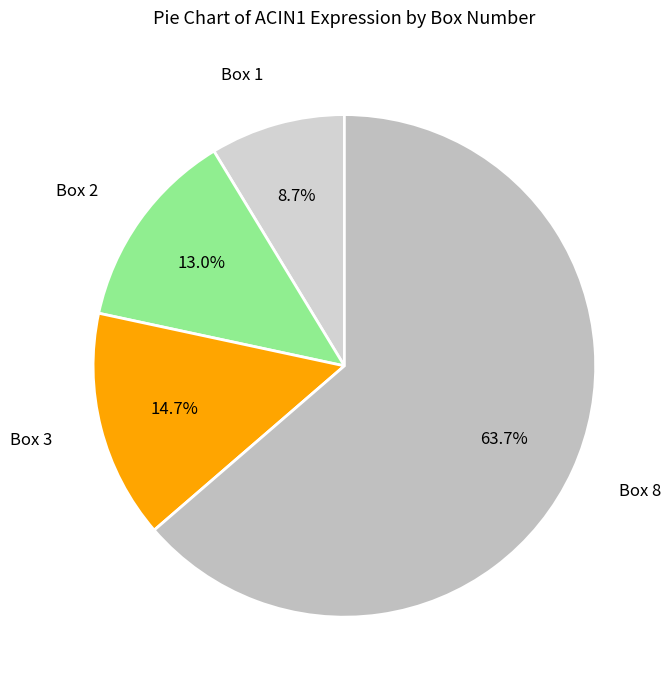

How many segments does this pie chart have?

4